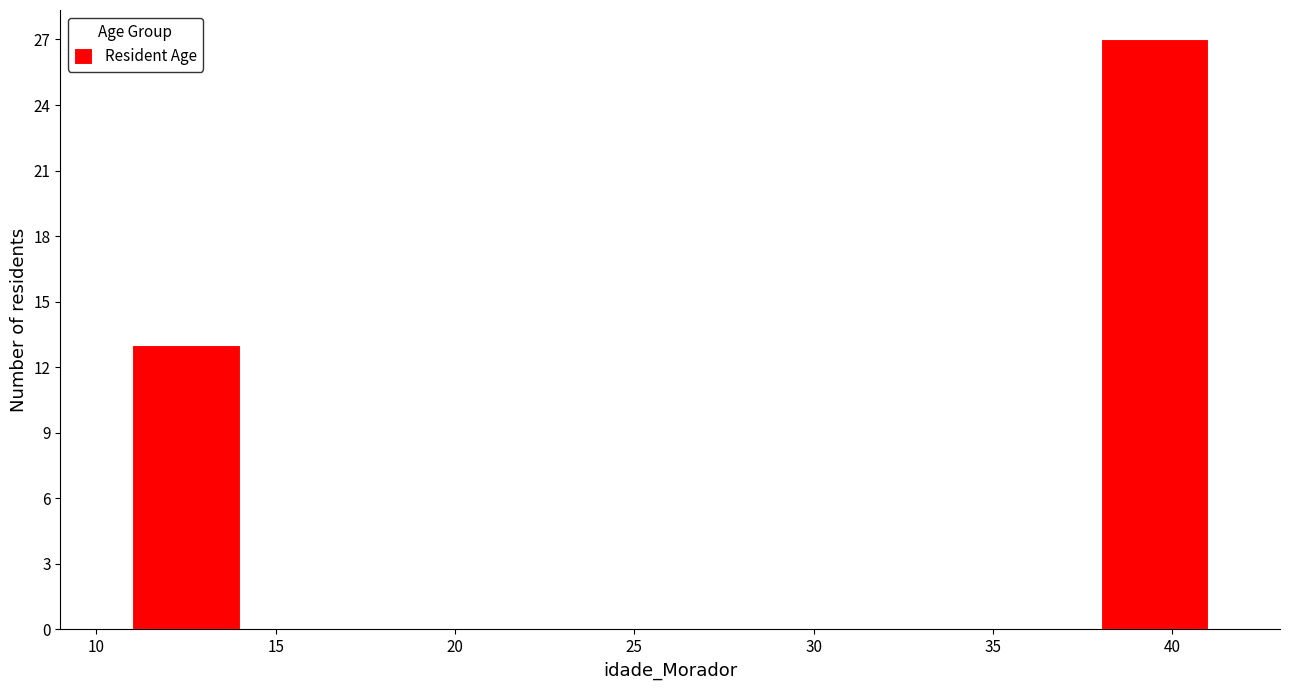

Reading left to right, transcribe this chart: for each bar, give the range it covers on the x-axis and its height. The values are not printed on the chart, so give them approximately, as read against the axis.

11 to 14: 13
14 to 17: 0
17 to 20: 0
20 to 23: 0
23 to 26: 0
26 to 29: 0
29 to 32: 0
32 to 35: 0
35 to 38: 0
38 to 41: 27